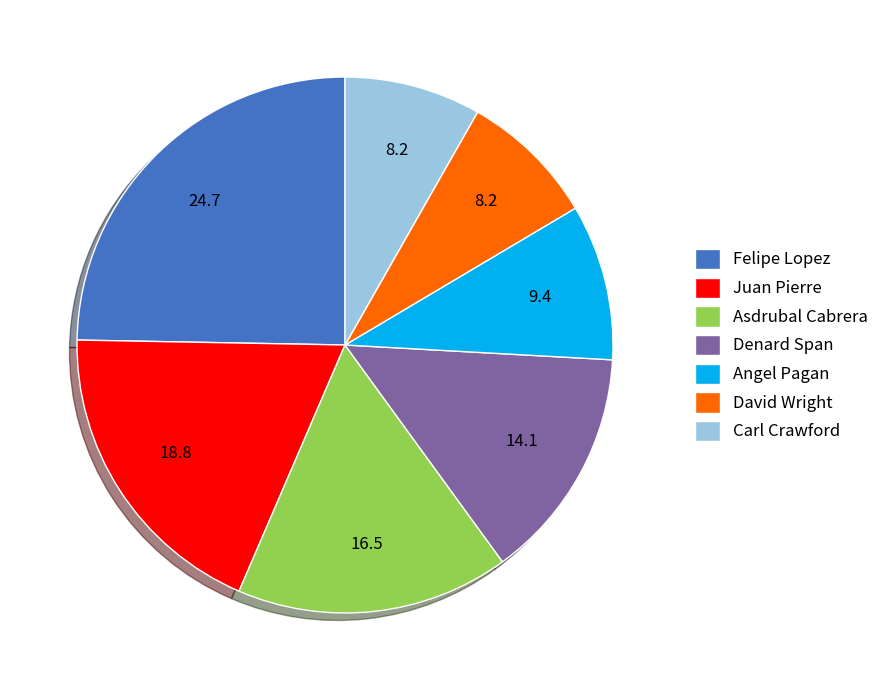

Which has a higher value, Asdrubal Cabrera or Juan Pierre?

Juan Pierre